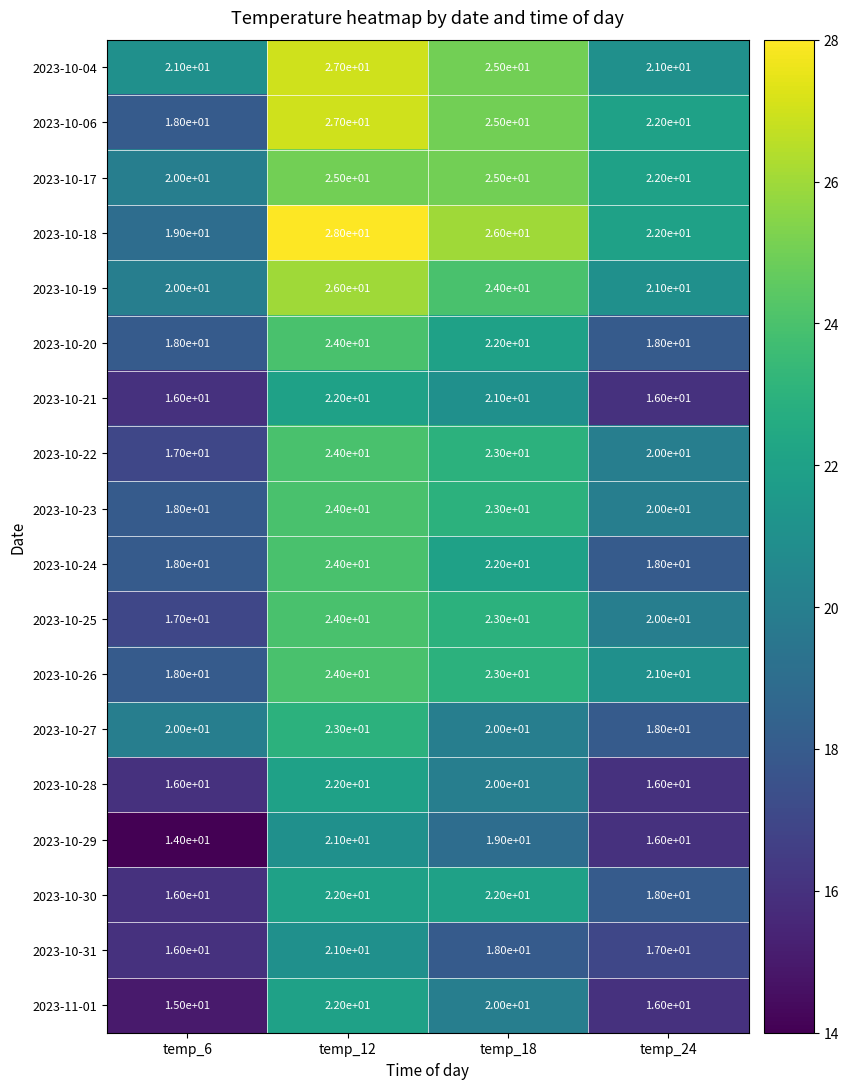

Where does the 2023-10-29 series first go above 19?

temp_12